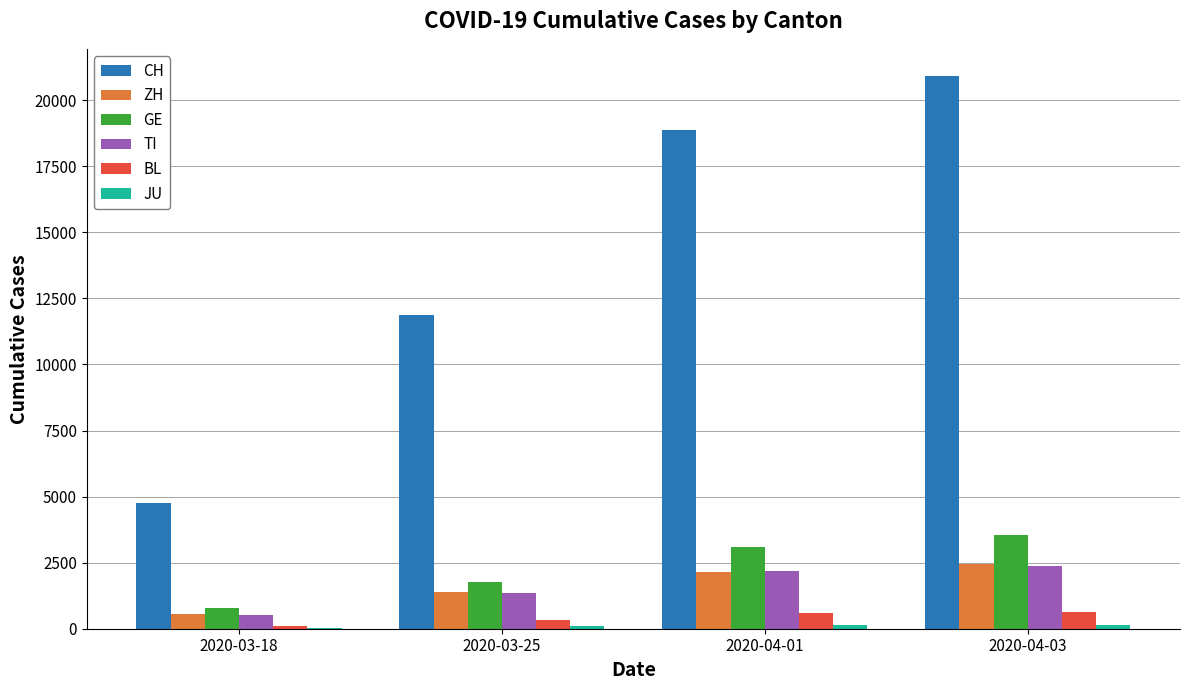

What is the maximum value for ZH?

2434